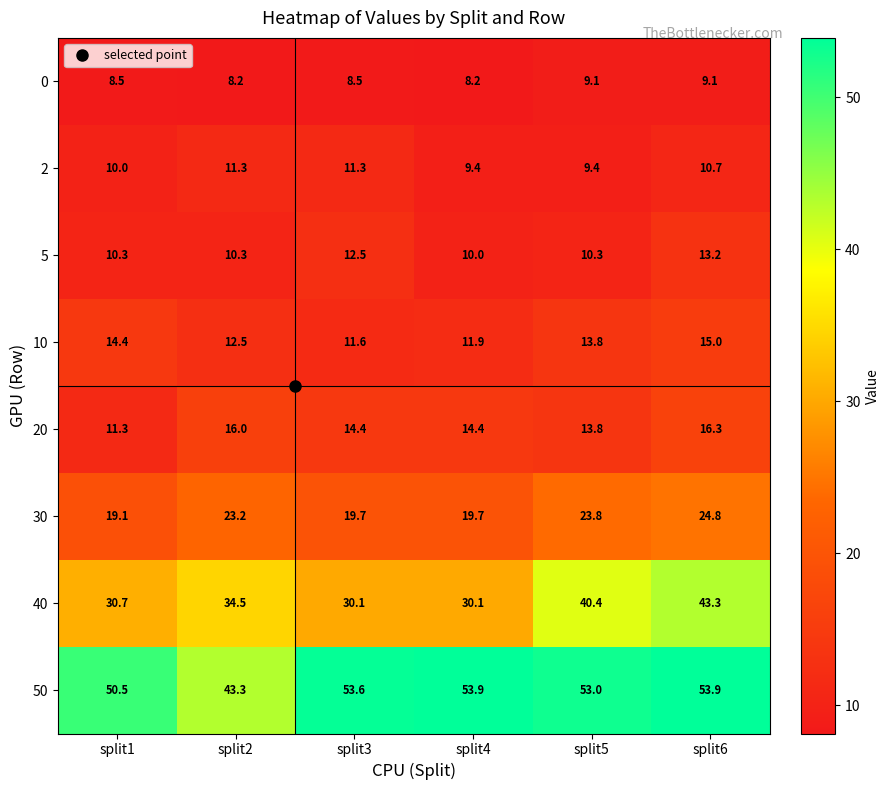

At split2, list the series in order from largest to smallest.

50, 40, 30, 20, 10, 2, 5, 0